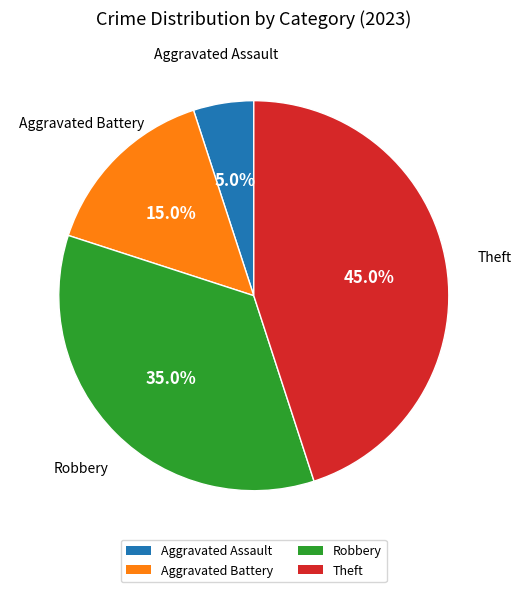

Is there a majority slice in this chart?

No